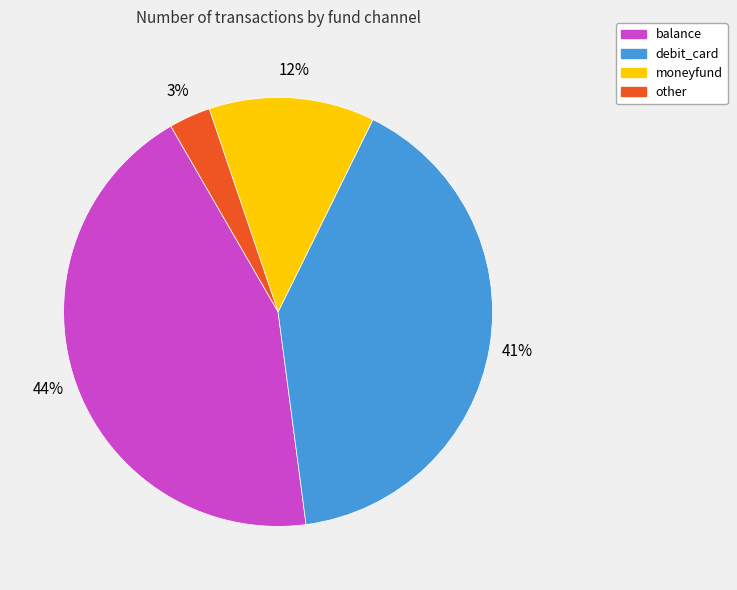

To the nearest percent, what is the combined percentage of balance and moneyfund?

56%